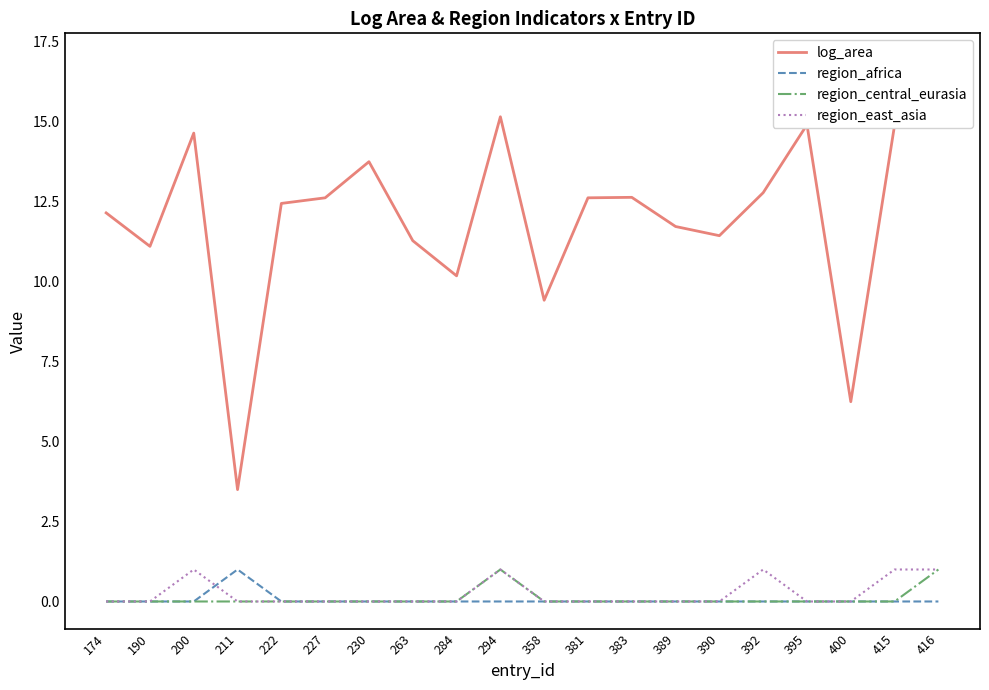

Where is the first local maximum for region_central_eurasia?

294